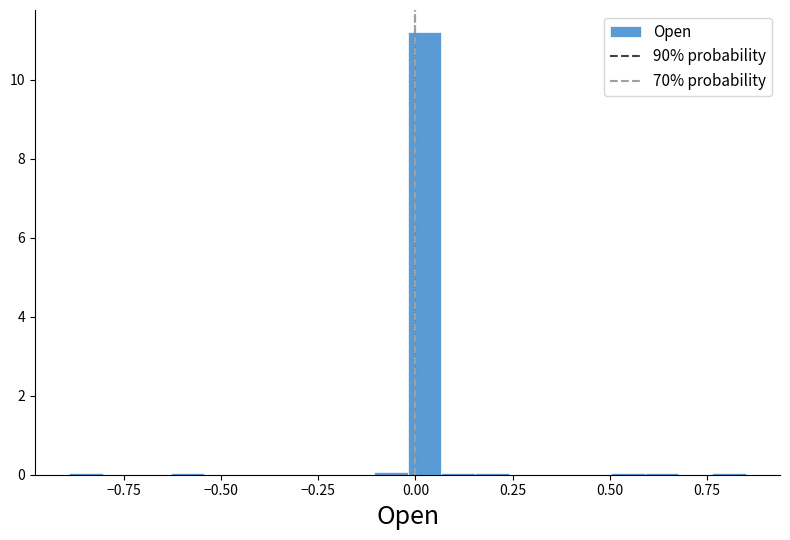

Read against the x-axis, roughly where is the centre of the tallest bar?

0.00